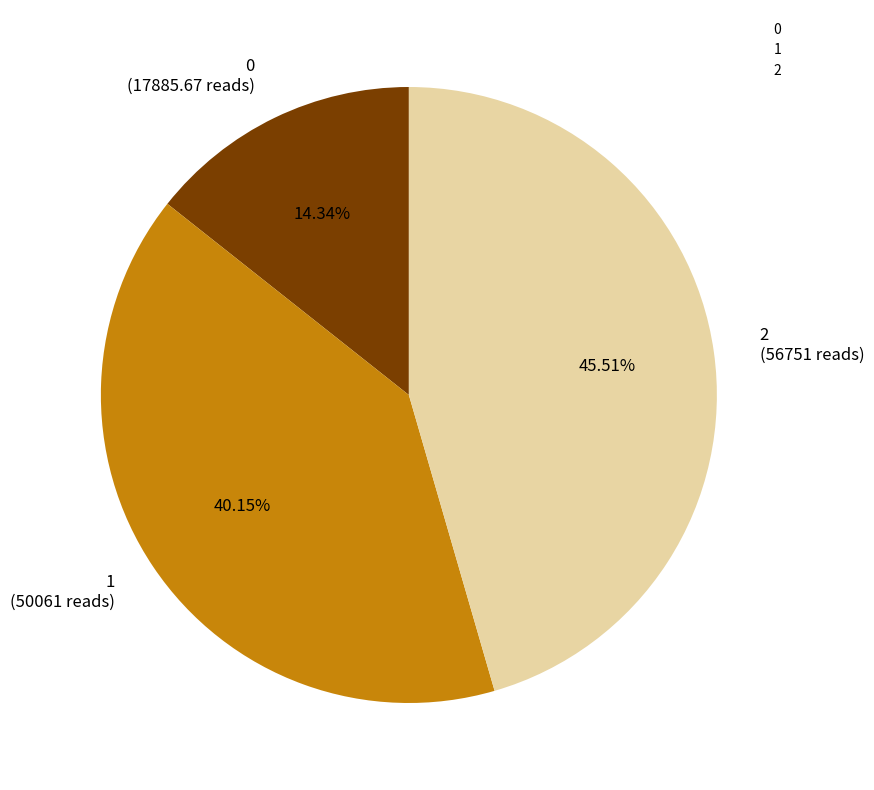

What percentage is the 2 slice, to the nearest percent?

46%